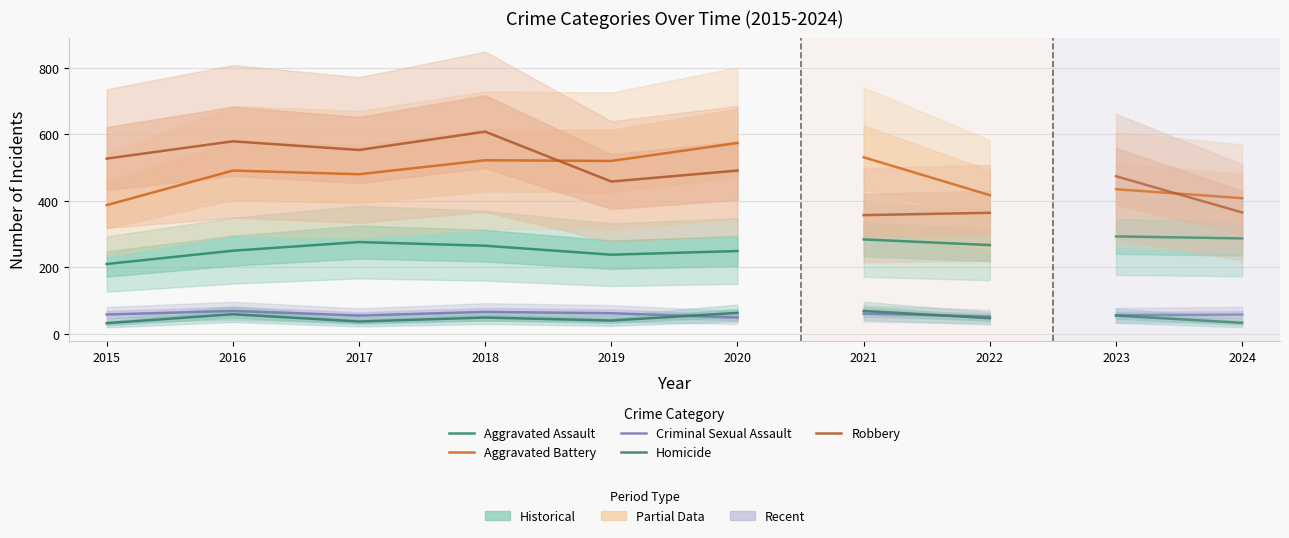

What is the spread (max minus min) of values at 2020?

525